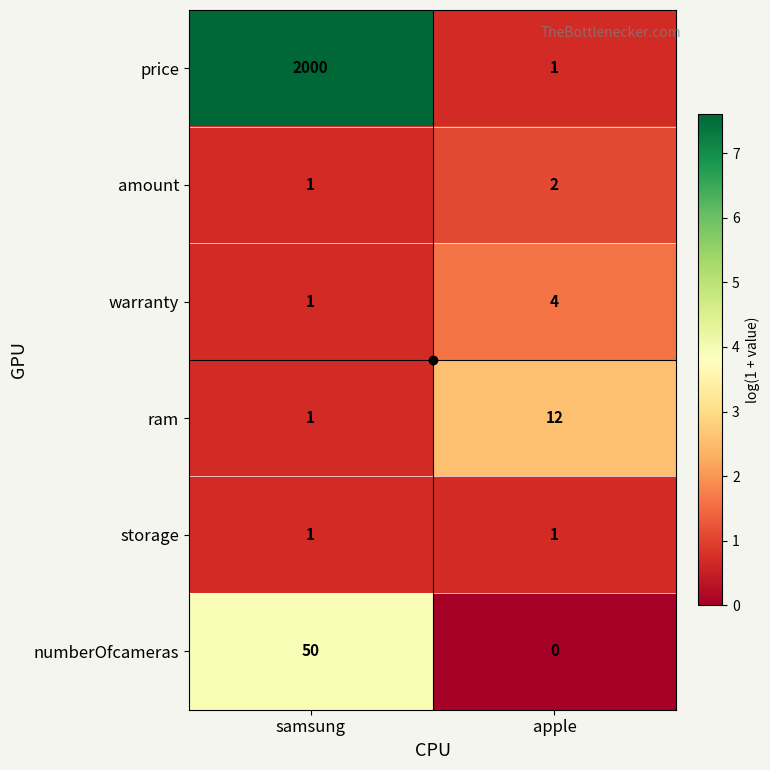

Rank the series by their maximum value, from lowest to highest.

storage, amount, warranty, ram, numberOfcameras, price